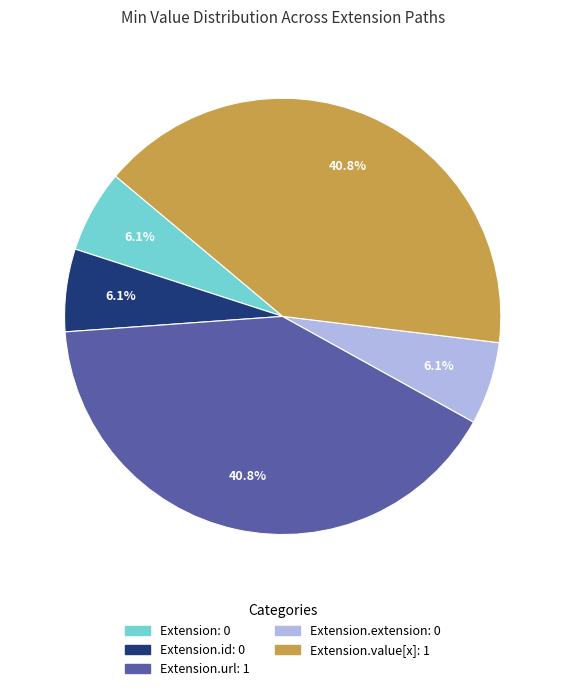

Does any single category account for the majority?

No